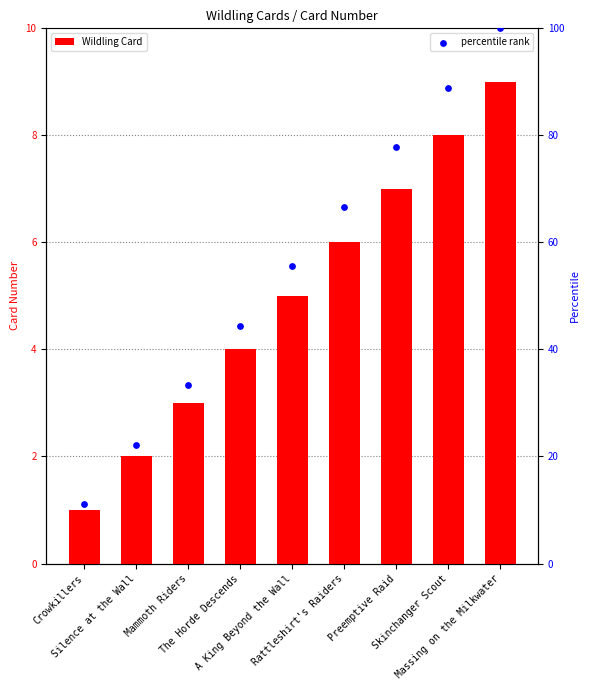

What are all the series names shown in the legend?

Wildling Card, percentile rank